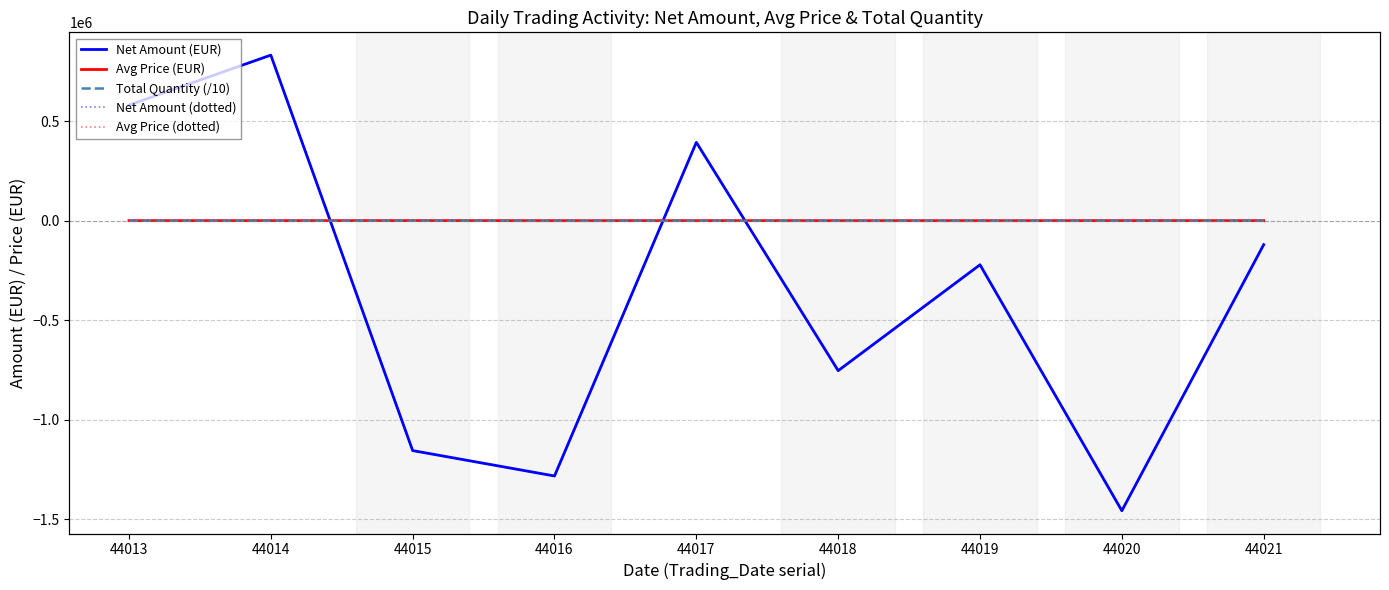

The value of Net Amount (dotted) at 44020 is -540564.0. True or false?

False